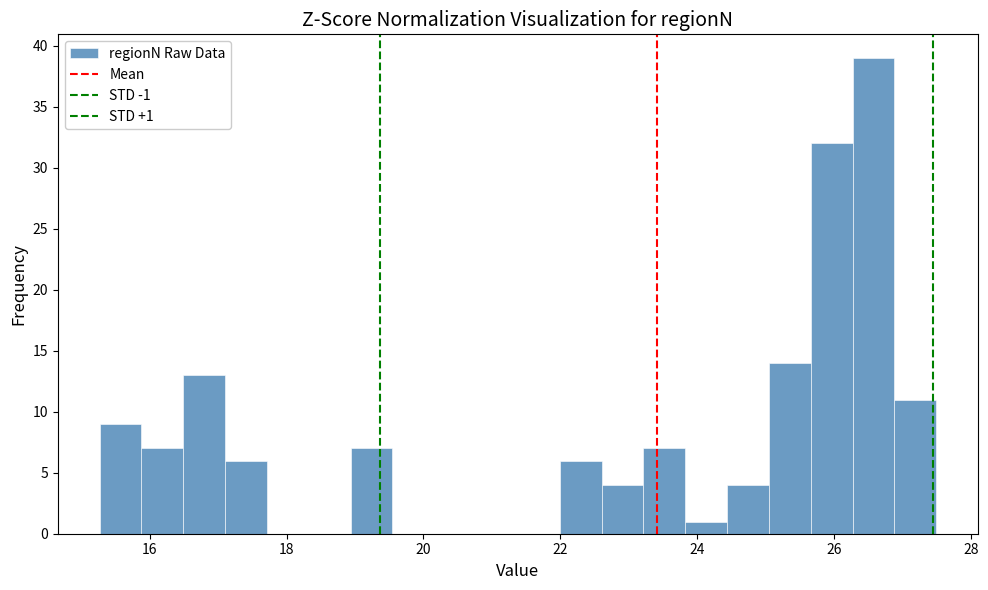

Around what value on the x-axis is the tallest bar? Give the approximate position of its centre, as read against the axis.

26.6